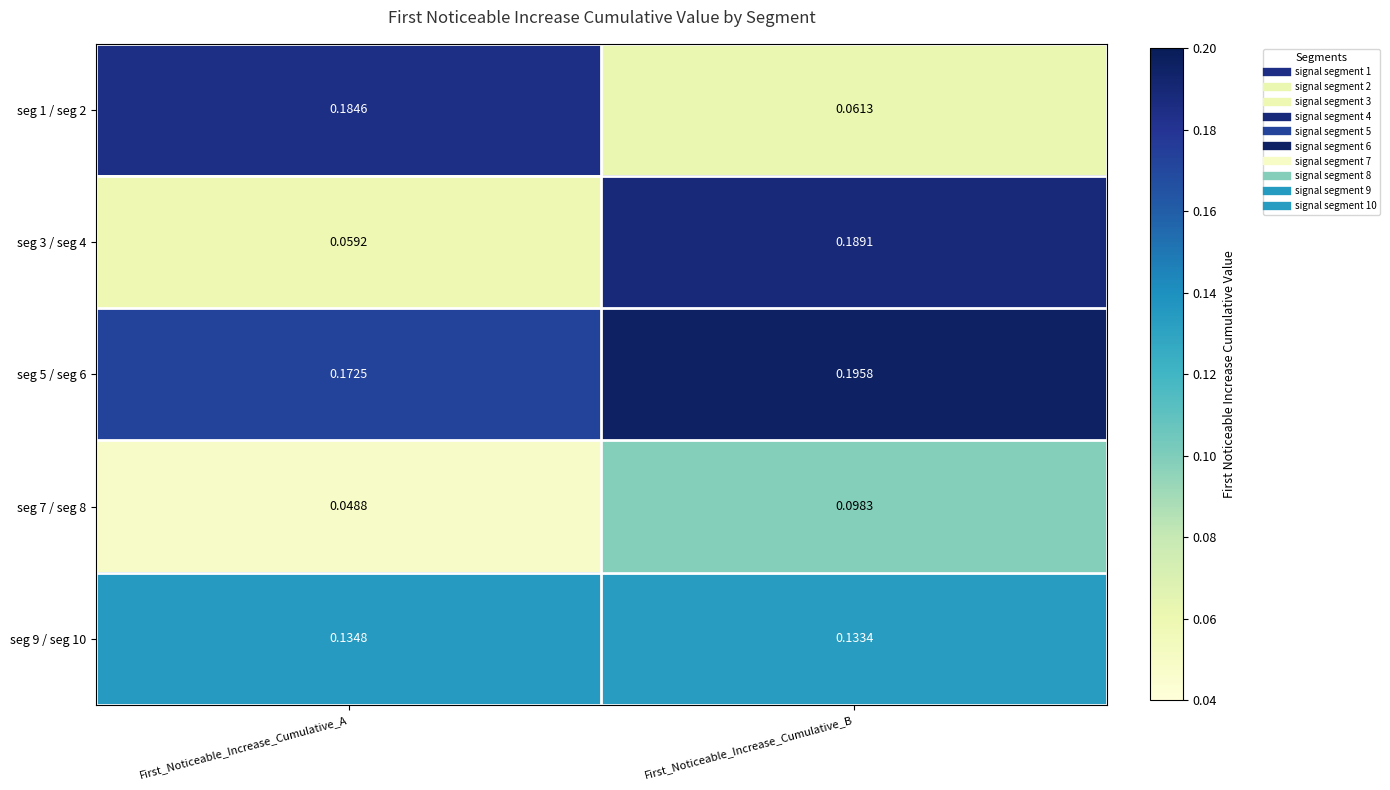

Which label corresponds to the largest value in the chart?

First_Noticeable_Increase_Cumulative_B